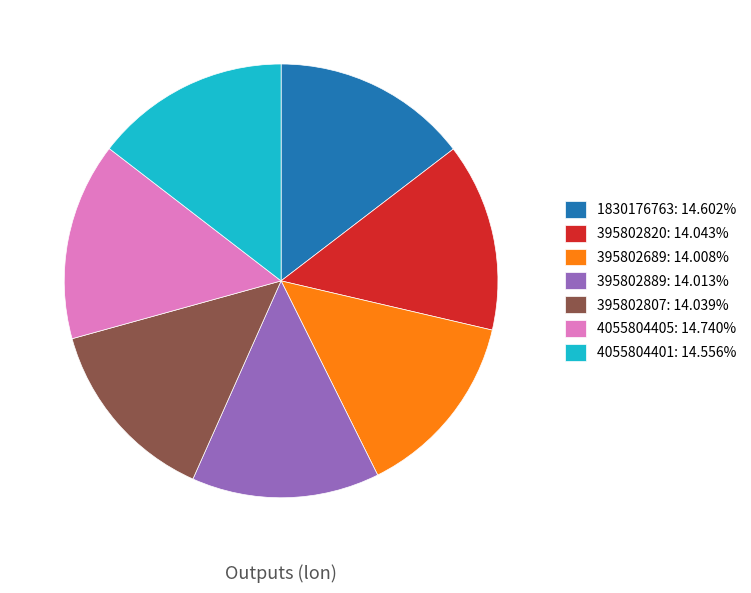

Is it true that 395802889 is 14% of the pie?

True